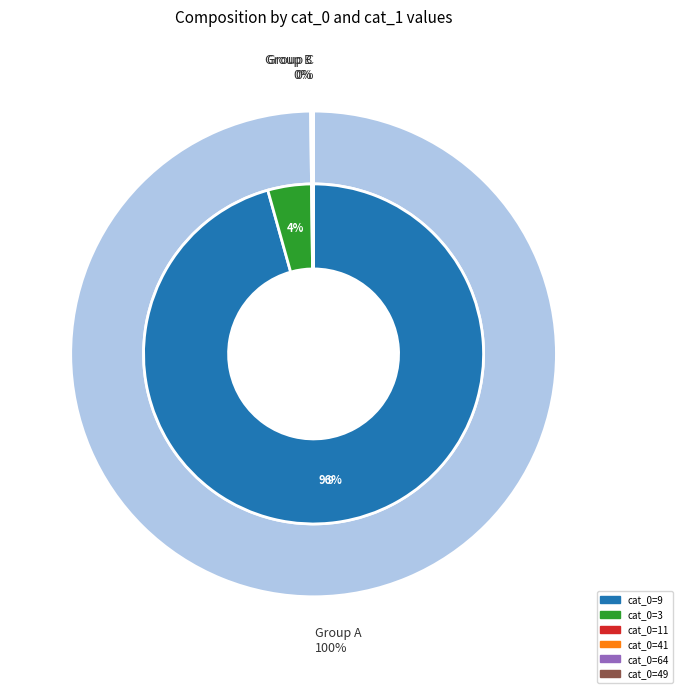

What is the change in value from 11 to 49?

-12879